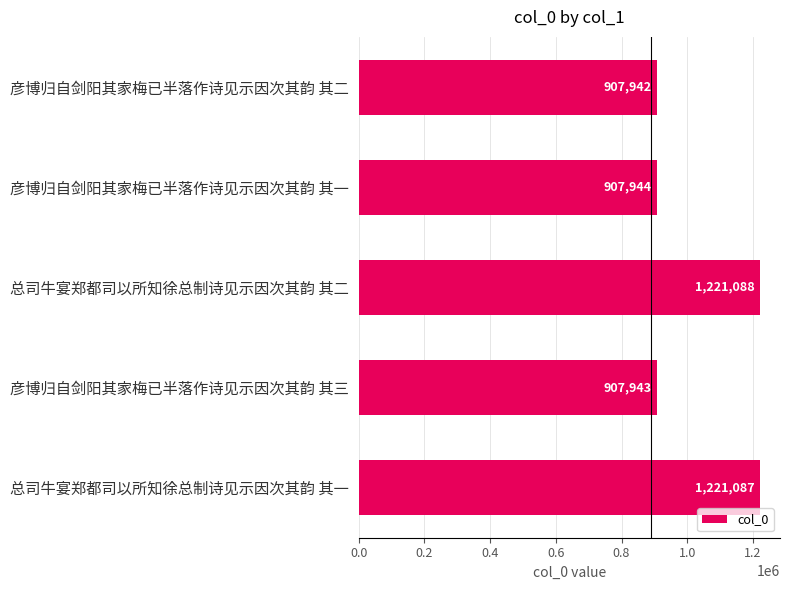

What is the label of the 2nd bar from the bottom?

彦博归自剑阳其家梅已半落作诗见示因次其韵 其三